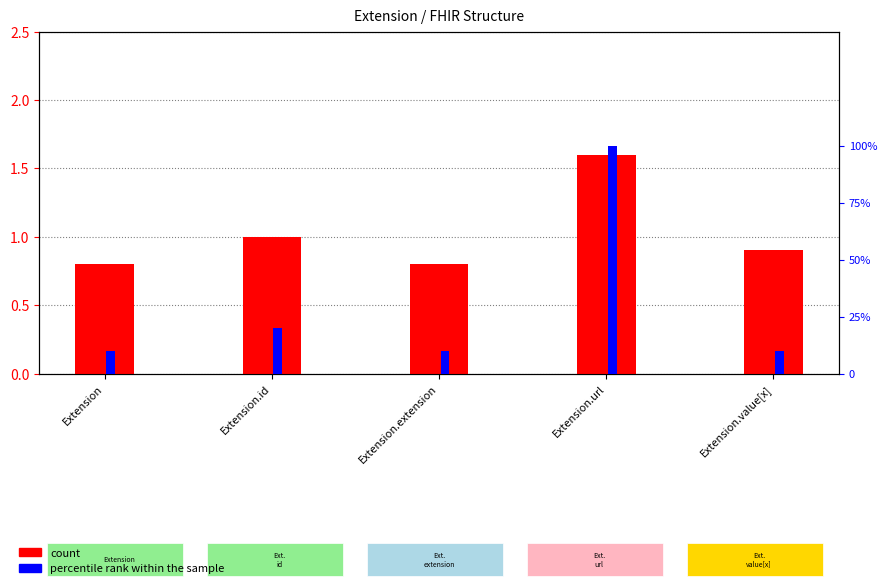

What is the label of the 2nd bar from the left?

Extension.id